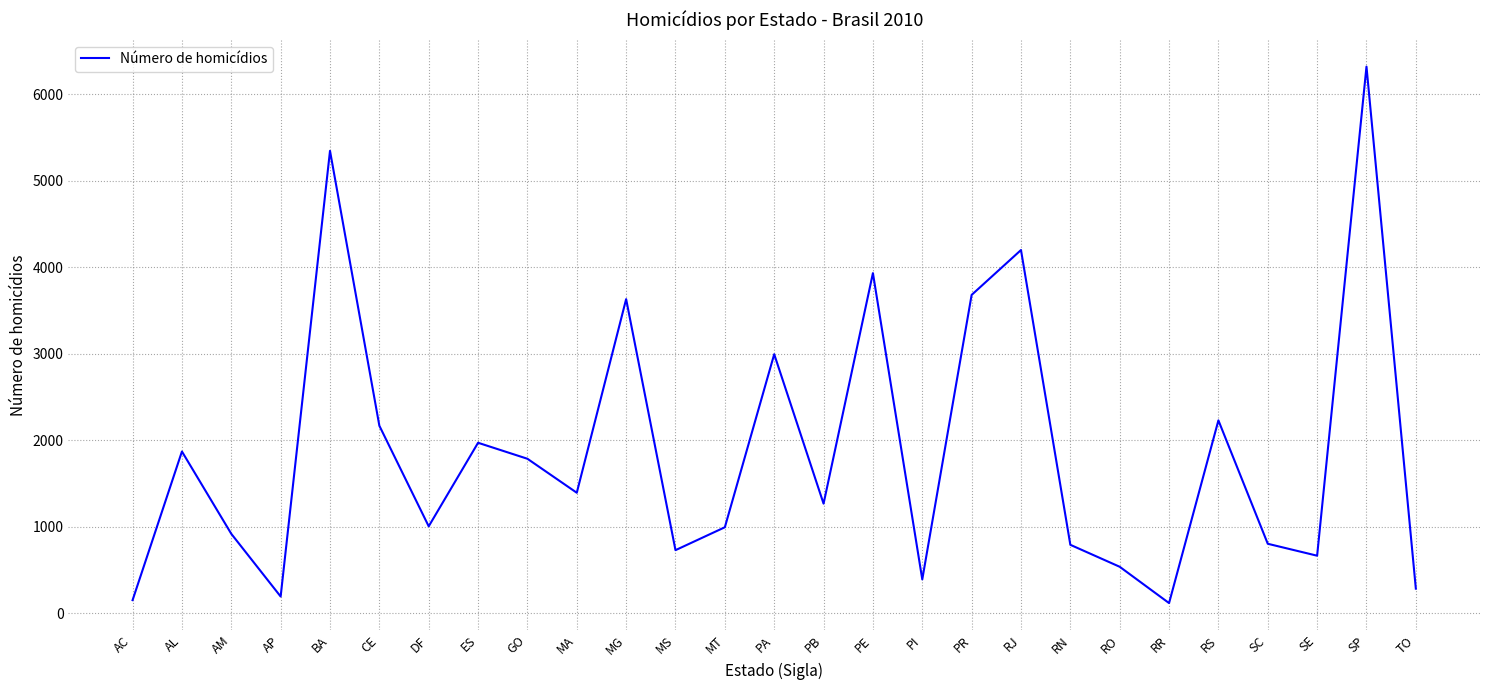

Read the value at MG.

3630